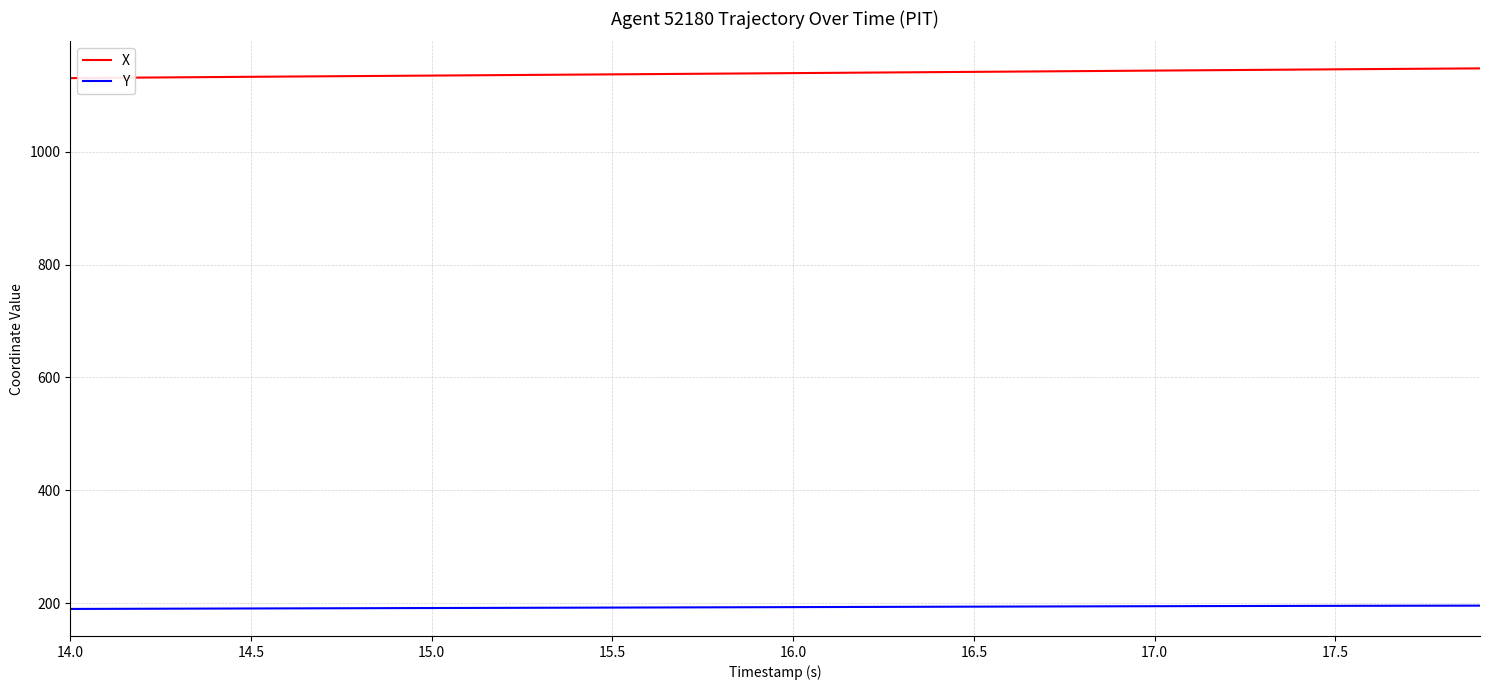

What is the difference between the maximum and minimum values in the Y series?

5.9